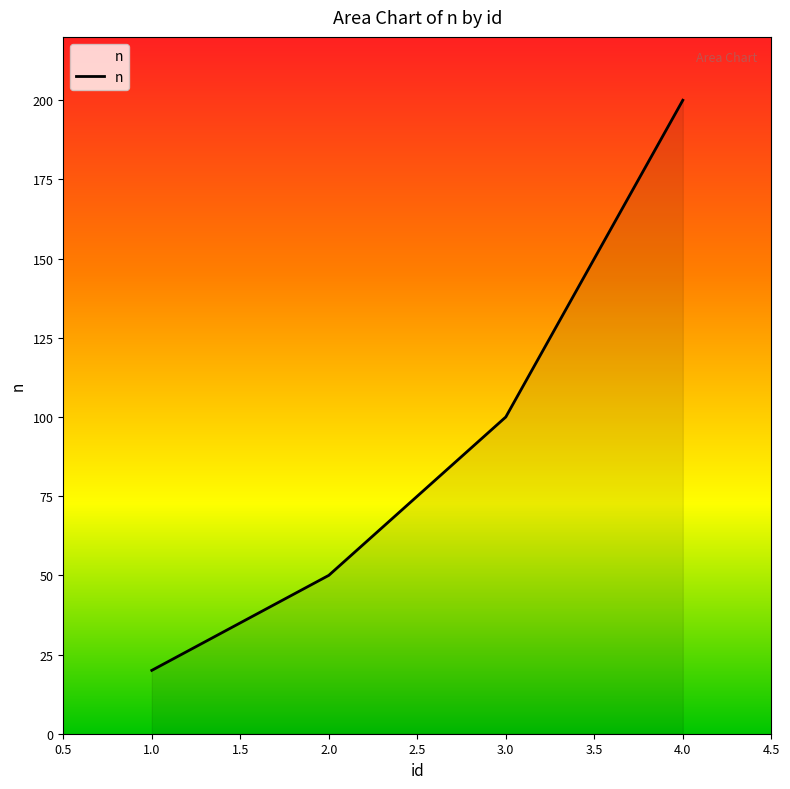

At which category does the chart reach its peak across all series?

4.0